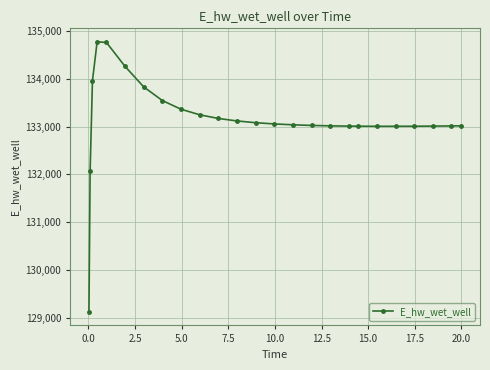

True or false: the data has more than 0 interior local peaks.

True